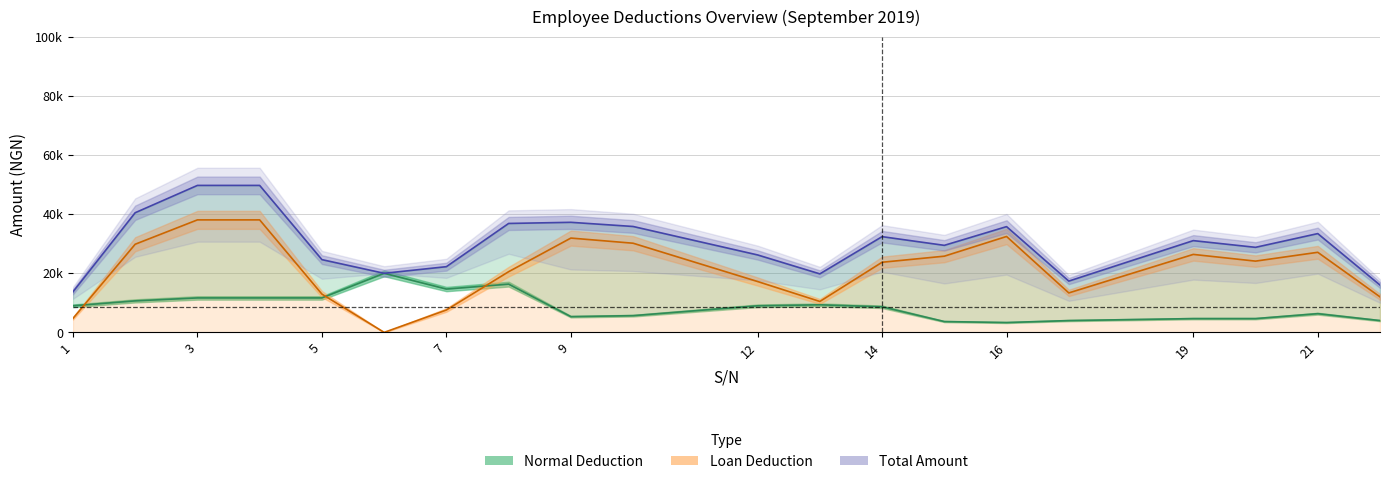

Rank the series by their average value, from lowest to highest.

Normal Deduction, Loan Deduction, Total Amount